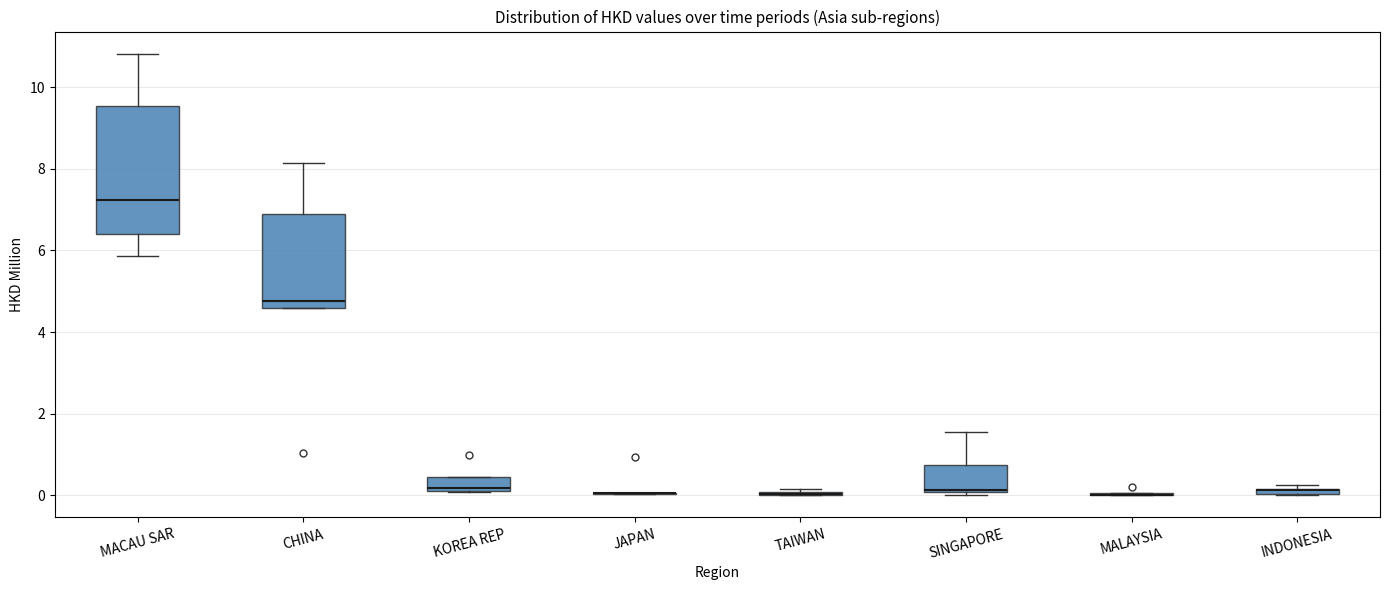

Which box is the tallest, from its lower edge to its upper edge?

MACAU SAR